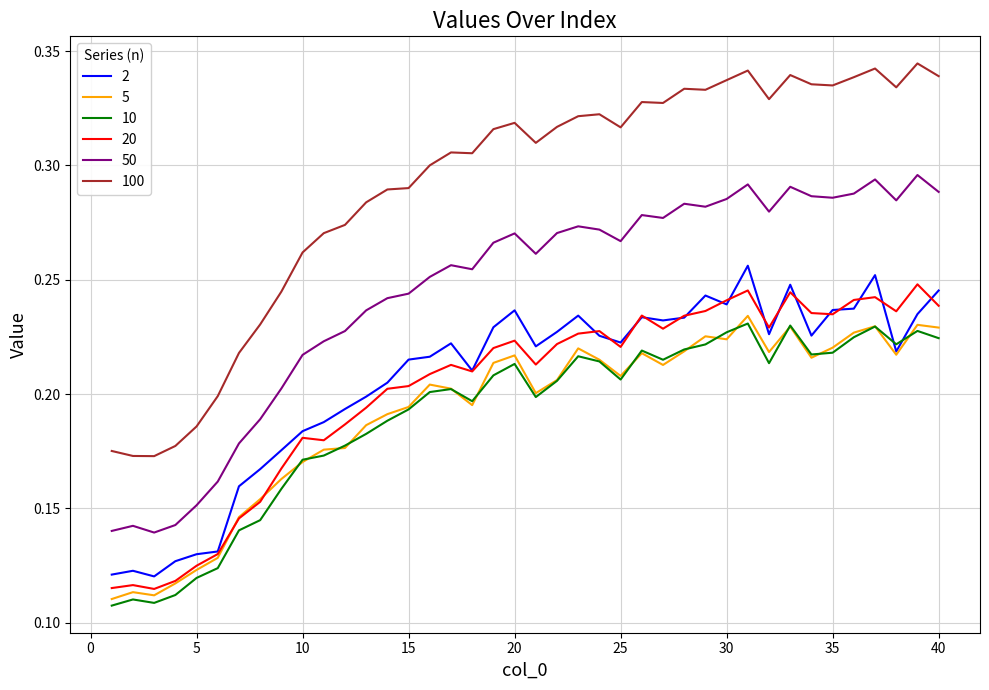

Which series has the widest spread of values?

100